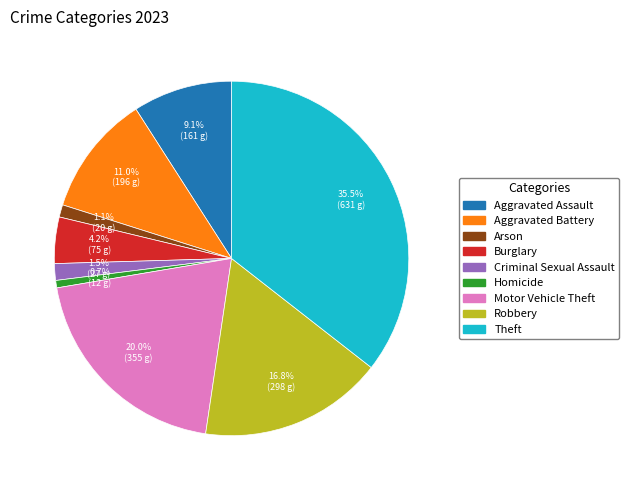

The Robbery slice represents 6% of the pie. True or false?

False